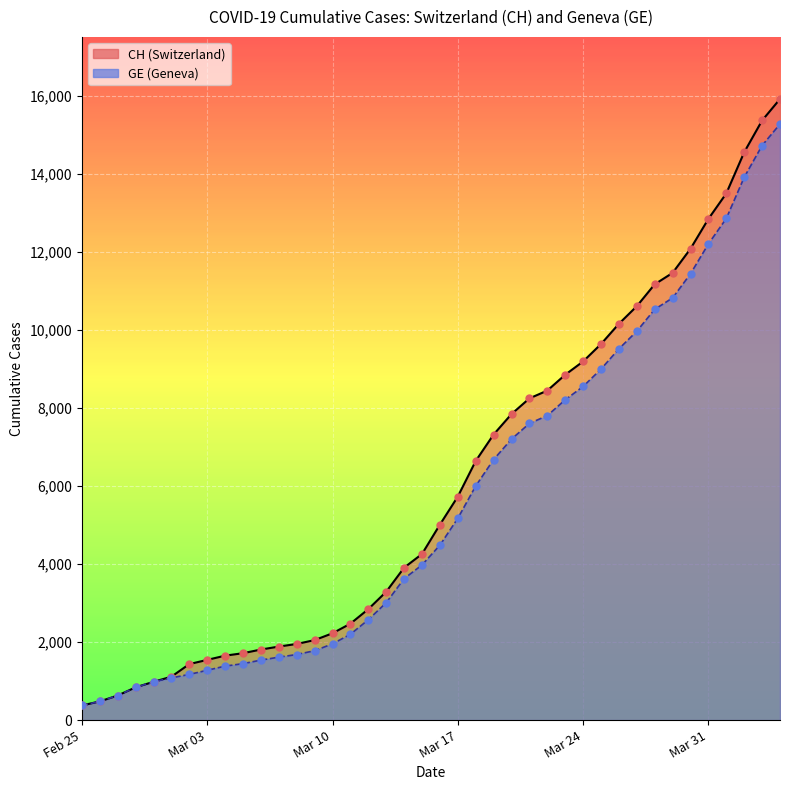

Which series reaches the maximum Y coordinate?

CH